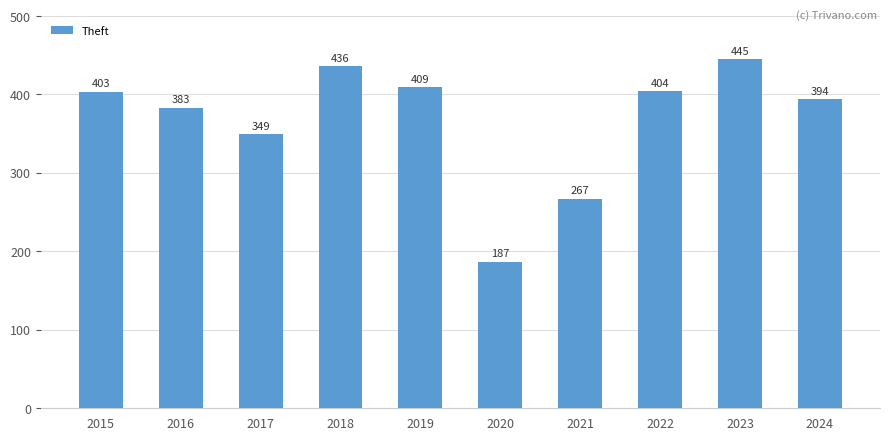

True or false: the data shows 394 at 2024.

True